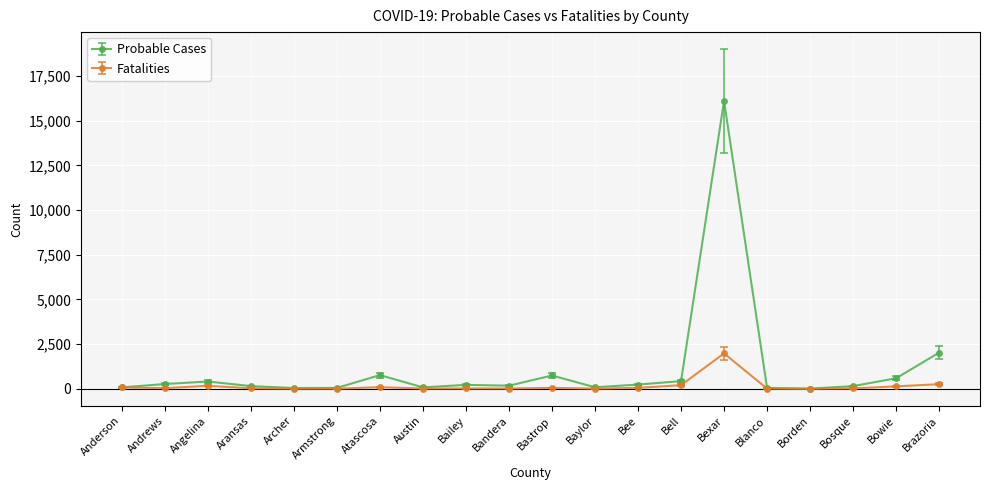

Does the chart display data point markers on the line(s)?

Yes